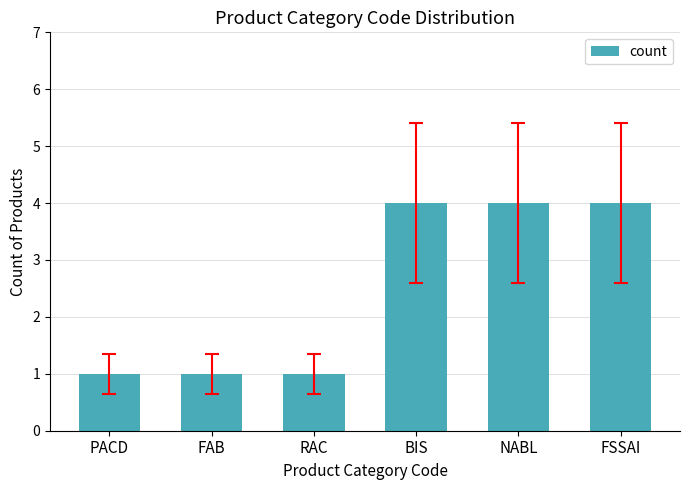

Reading left to right, transcribe all the data shown in this chart.

PACD=1	FAB=1	RAC=1	BIS=4	NABL=4	FSSAI=4